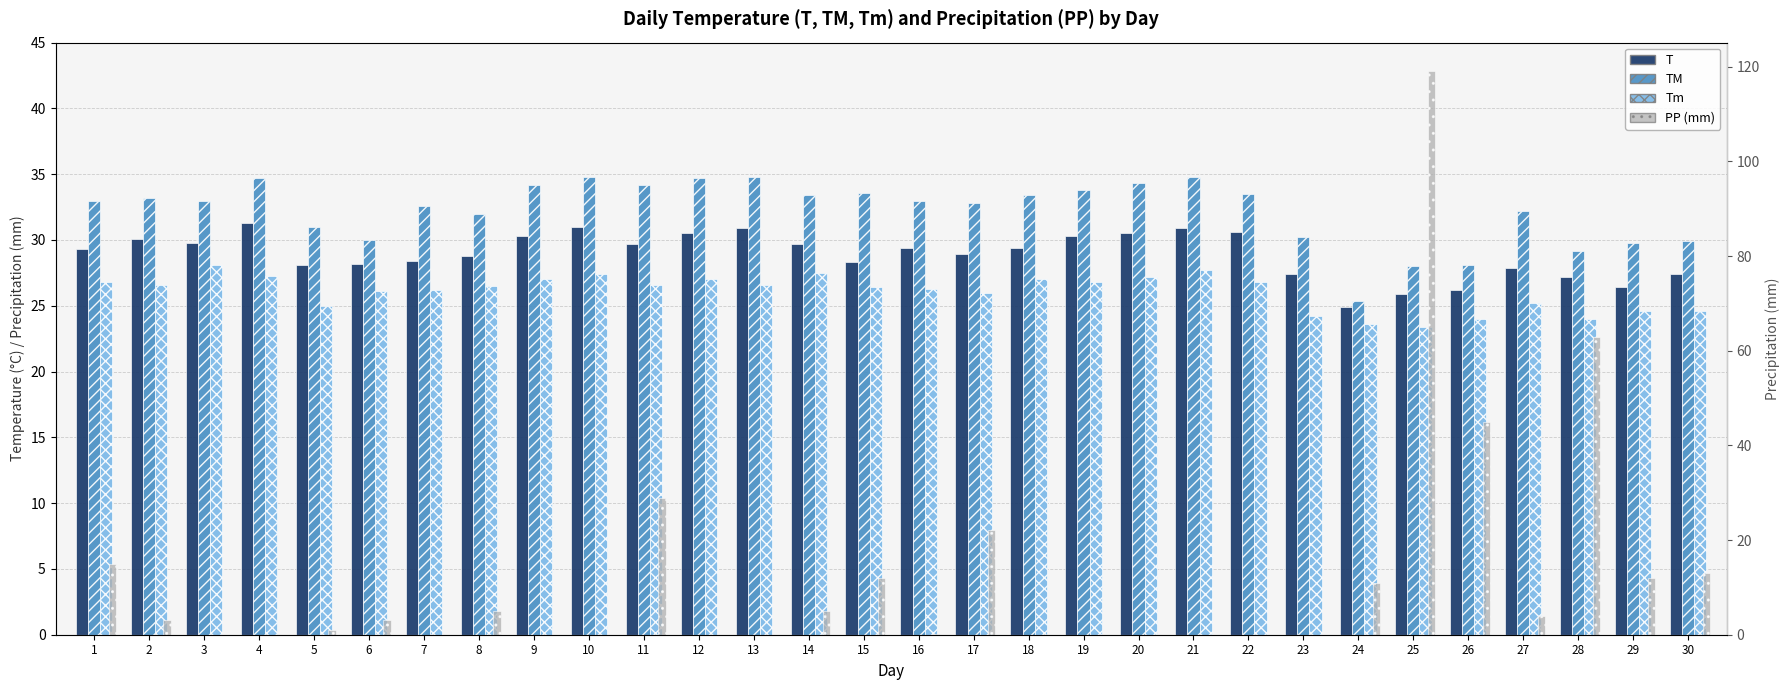

What is the average value of the T series?

28.9